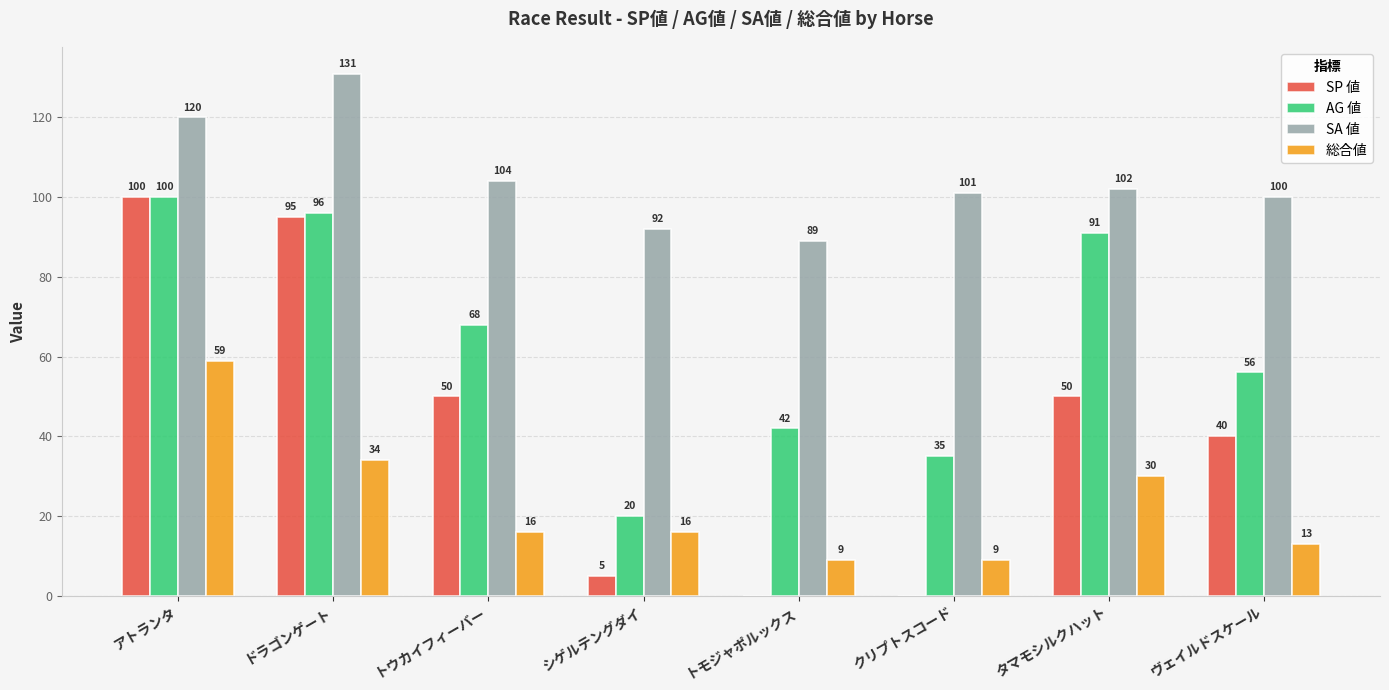

What is the spread (max minus min) of values at ヴェイルドスケール?

87